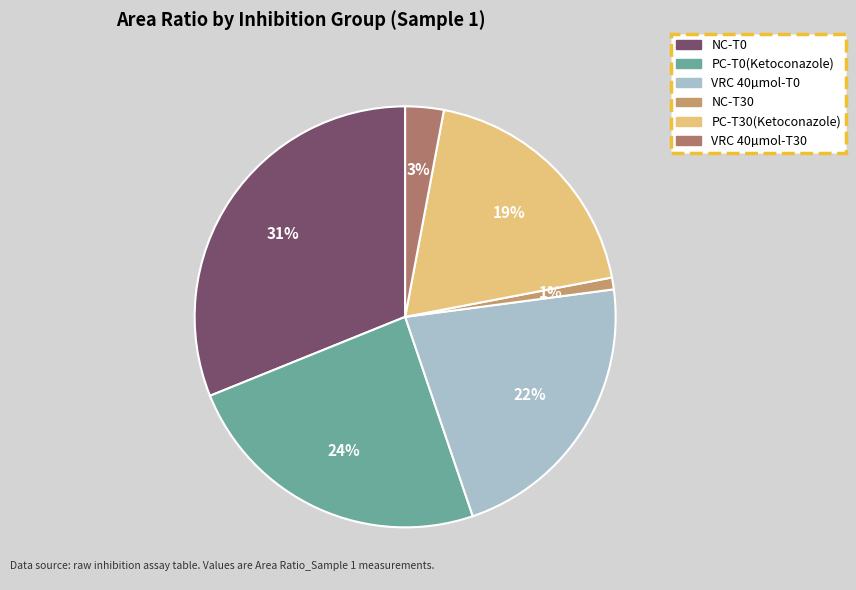

Count the number of slices in the pie.

6